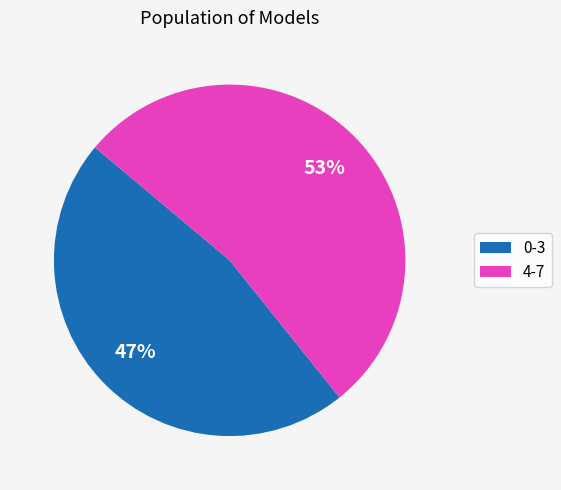

To the nearest percent, what is the difference between the largest and smallest slice percentages?

6%